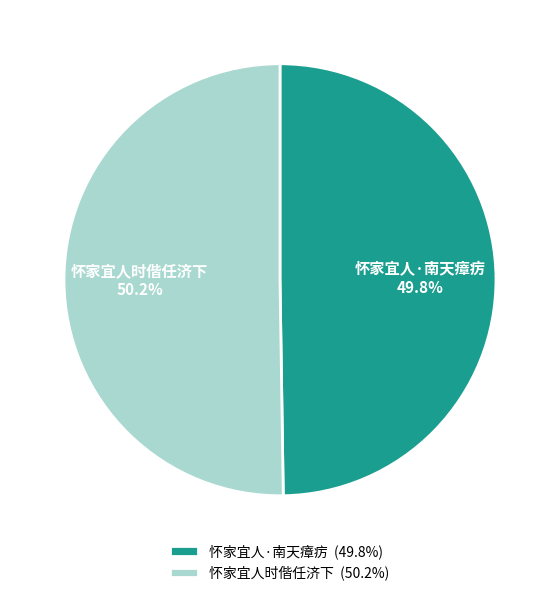

How many slices are in this pie chart?

2